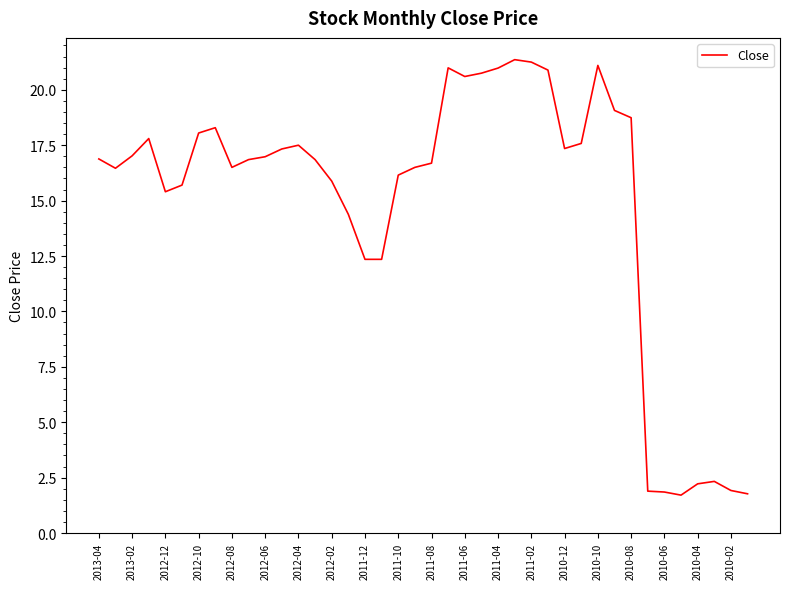

What is the maximum value shown in the chart?

21.4